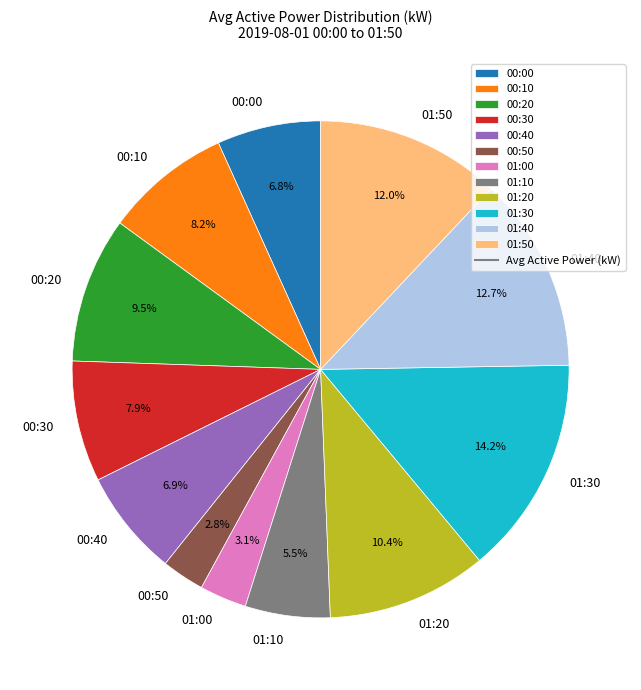

What percentage do 01:00 and 01:40 together represent?

15.8%